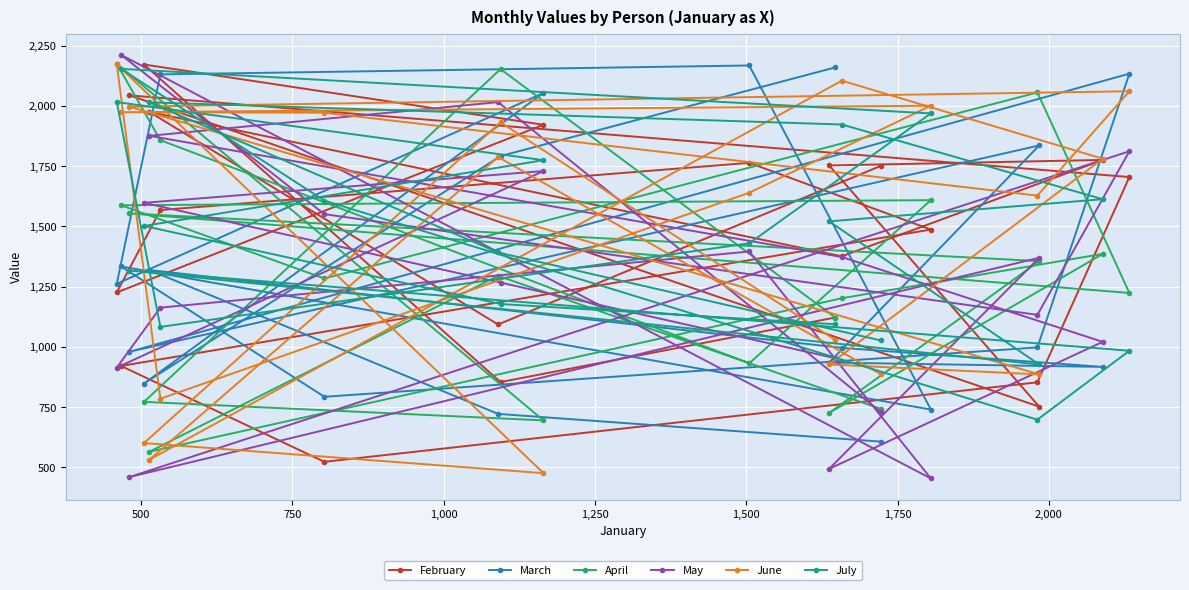

Which series ends up on top after the final intersection of June and March?

June